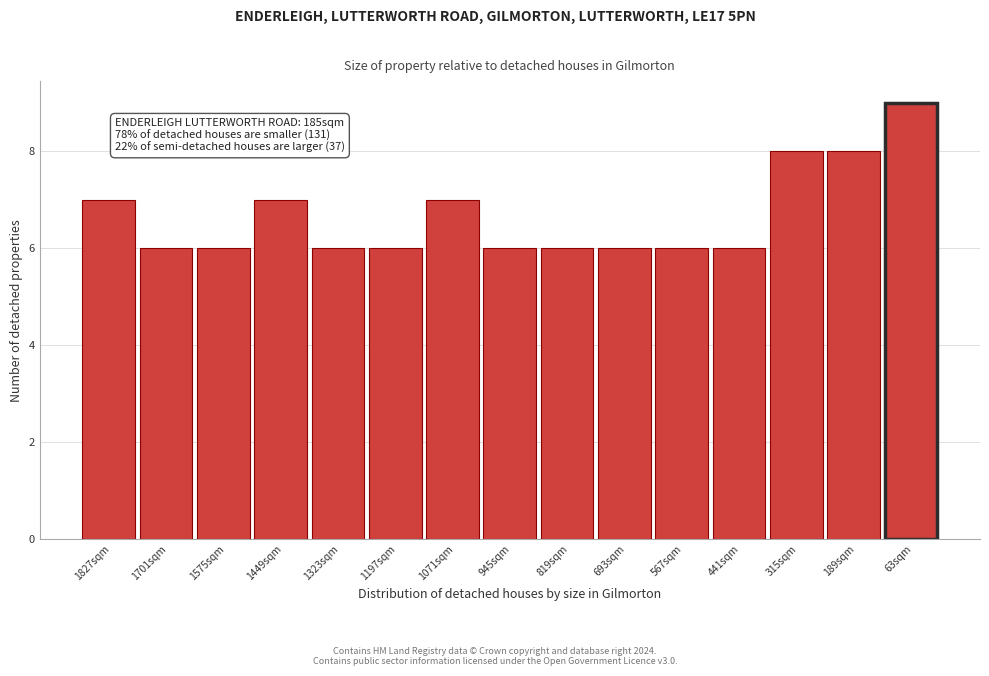

Reading right to left, transcribe all the data shown in this chart.

63sqm=9	189sqm=8	315sqm=8	441sqm=6	567sqm=6	693sqm=6	819sqm=6	945sqm=6	1071sqm=7	1197sqm=6	1323sqm=6	1449sqm=7	1575sqm=6	1701sqm=6	1827sqm=7